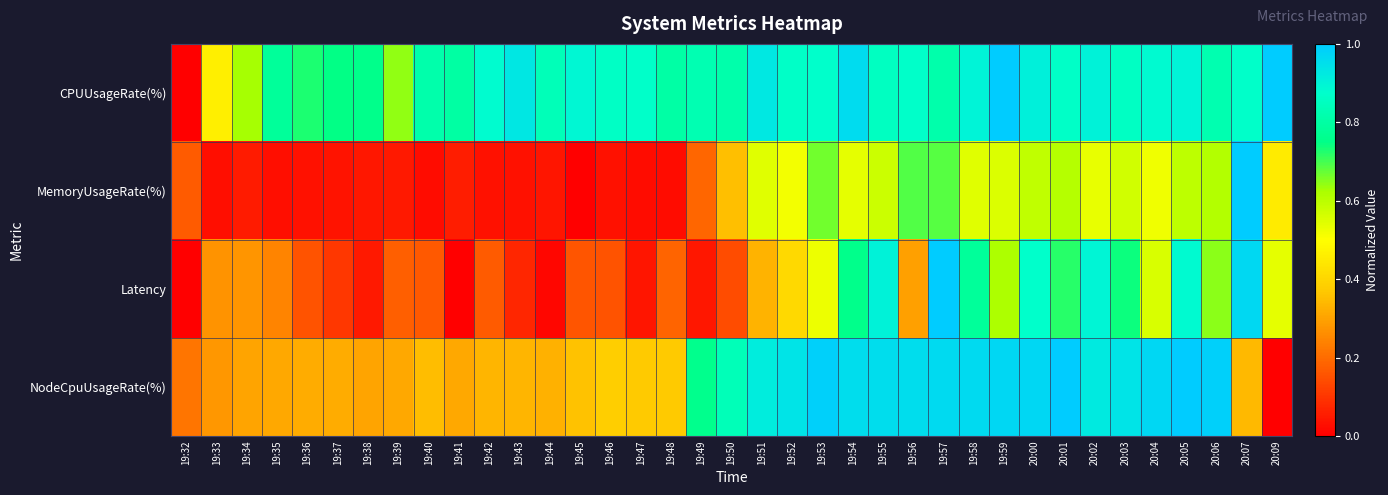

At how many categories does at least one series exceed 0?

37